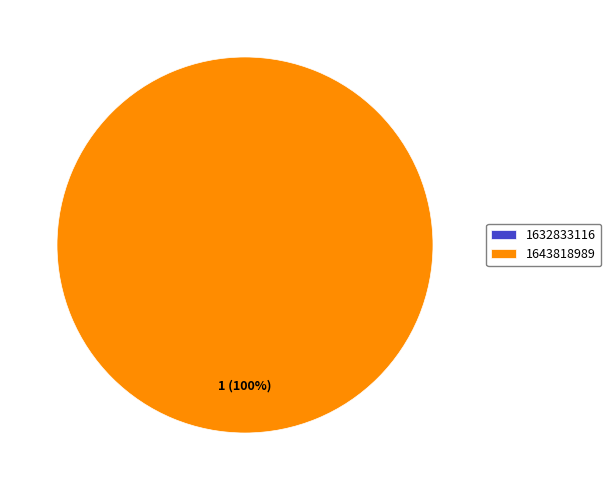

To the nearest percent, what is the combined percentage of 1632833116 and 1643818989?

100%